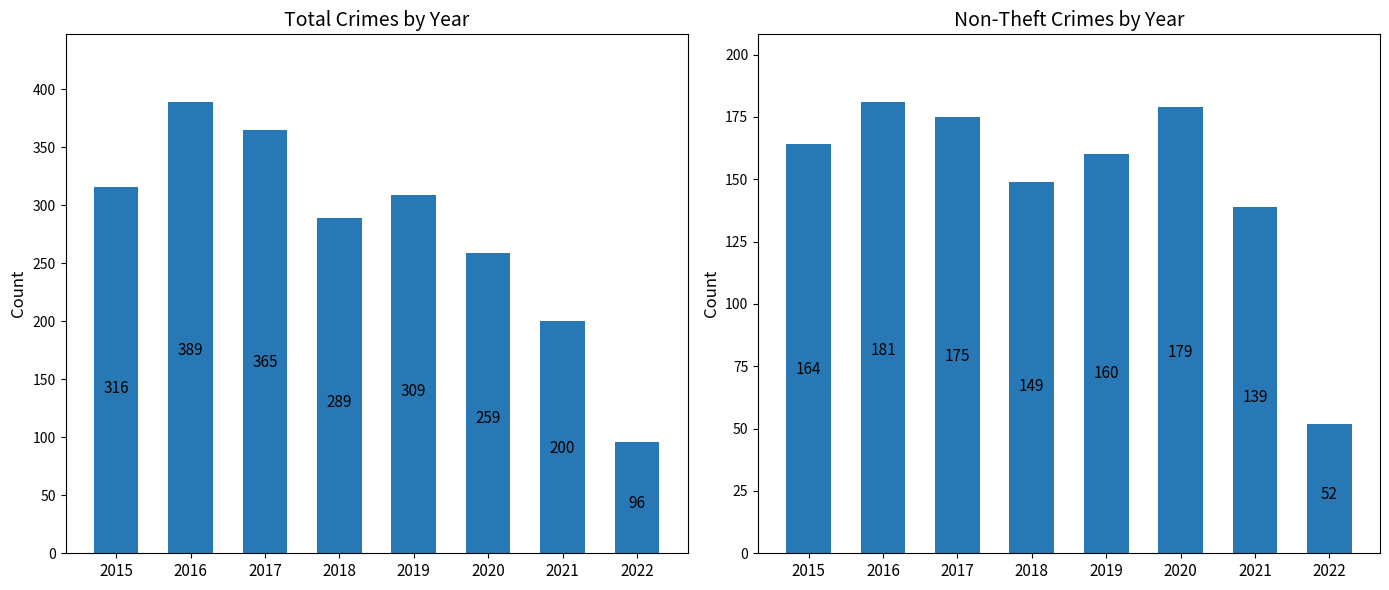

Is the value of Total at 2019 greater than the value of Non-Theft Total at 2020?

Yes